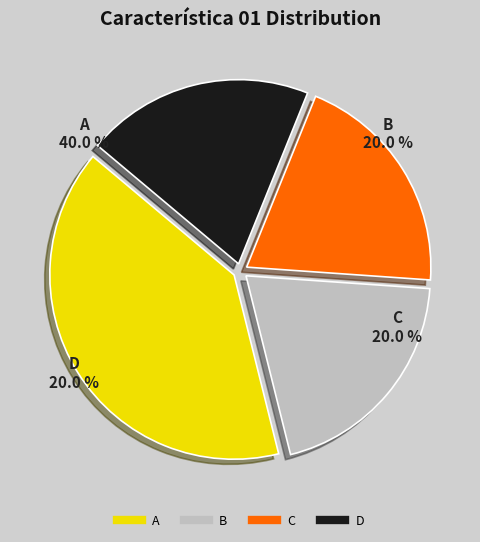

What percentage is the C slice, to the nearest percent?

20%